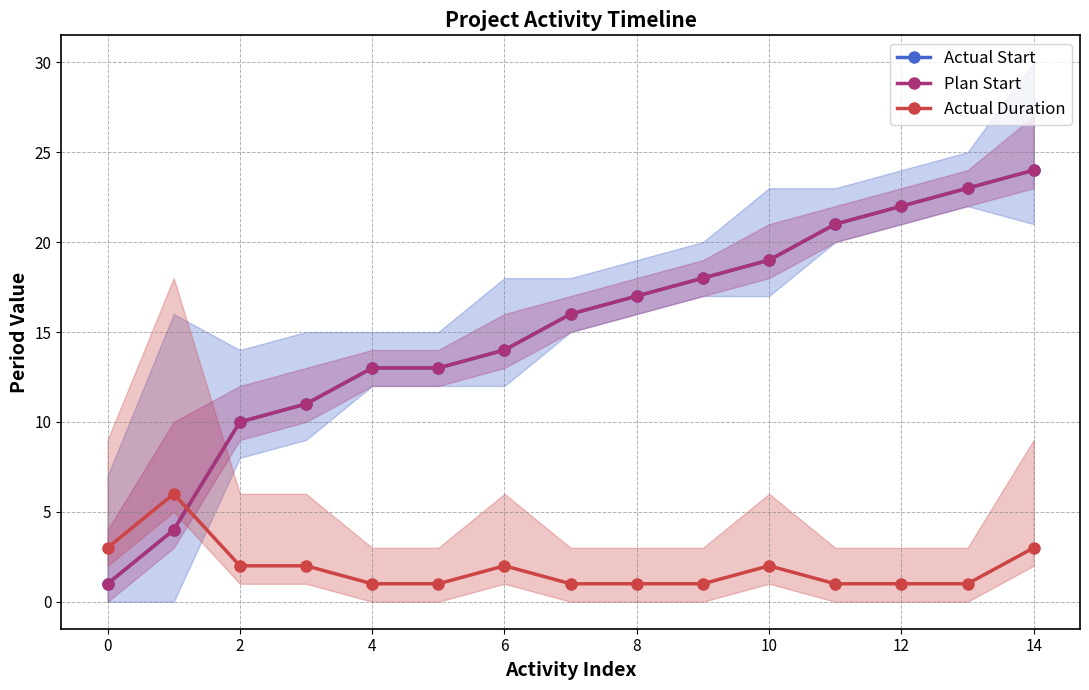

Is it true that Actual Start equals 35 at 12?

False